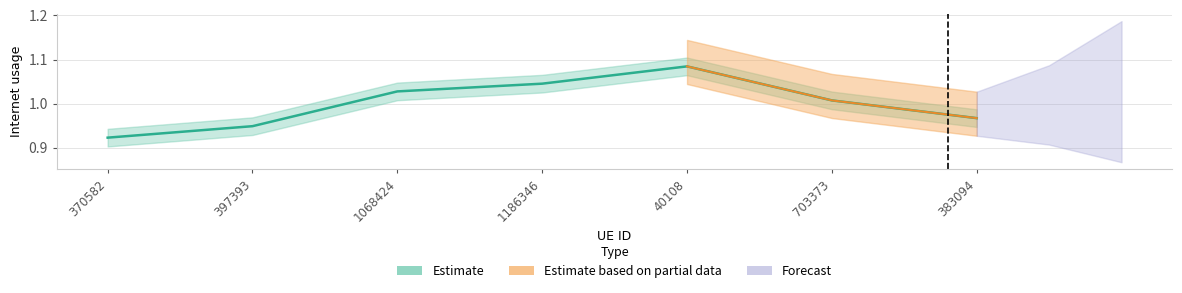

How many interior local peaks (higher than both neighbors) does the data have?

1